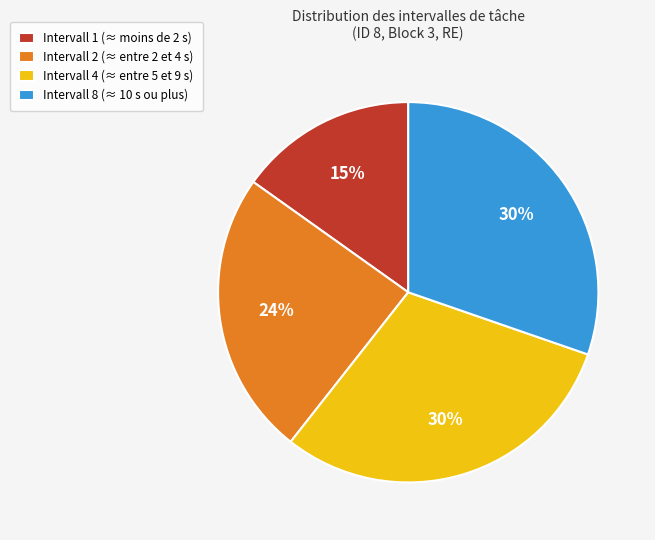

Is there a majority slice in this chart?

No